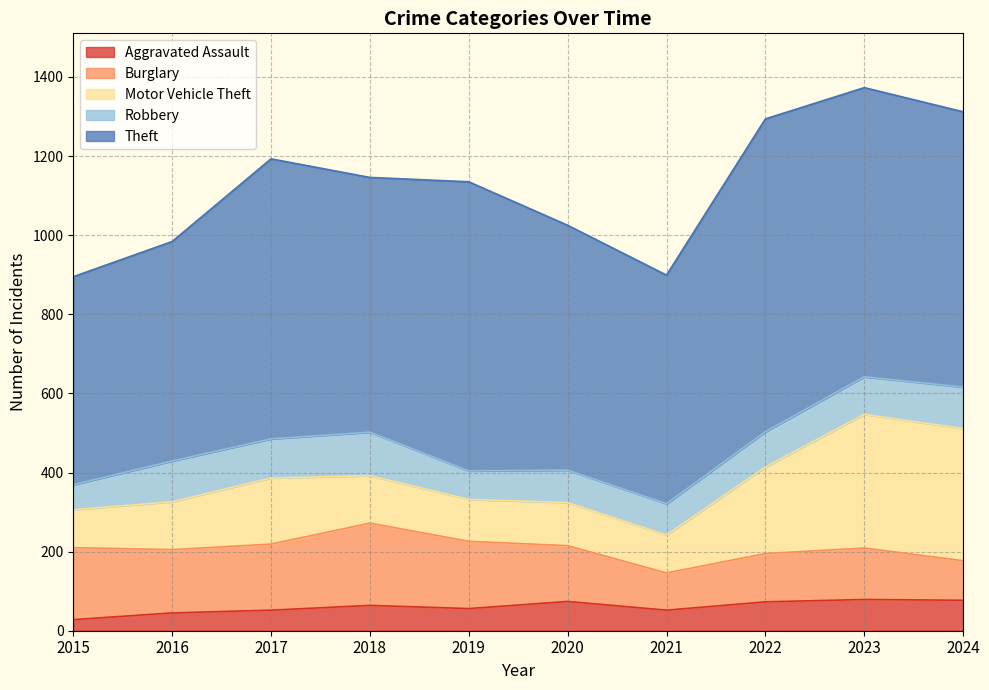

How many data points in Theft are less than 696?

5